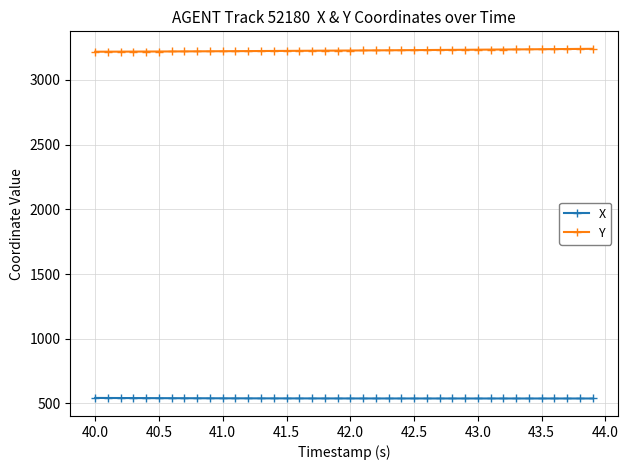

What is the sum of all X values?

21587.1